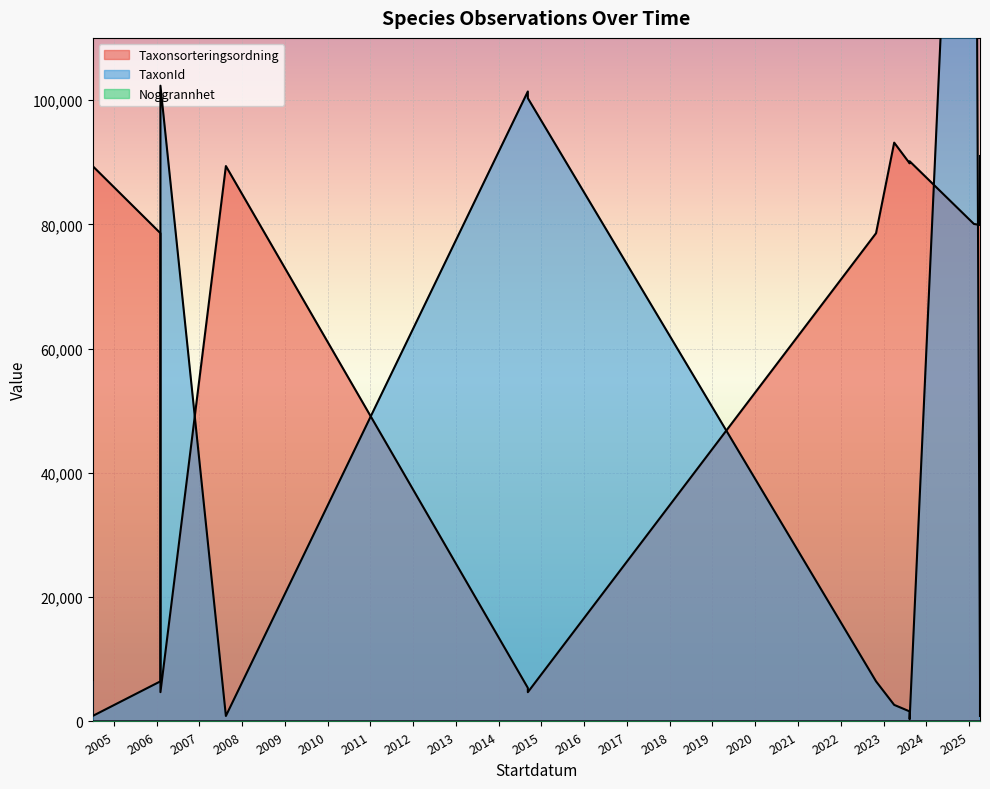

Which category has the lowest value in the TaxonId series?

2023-08-12